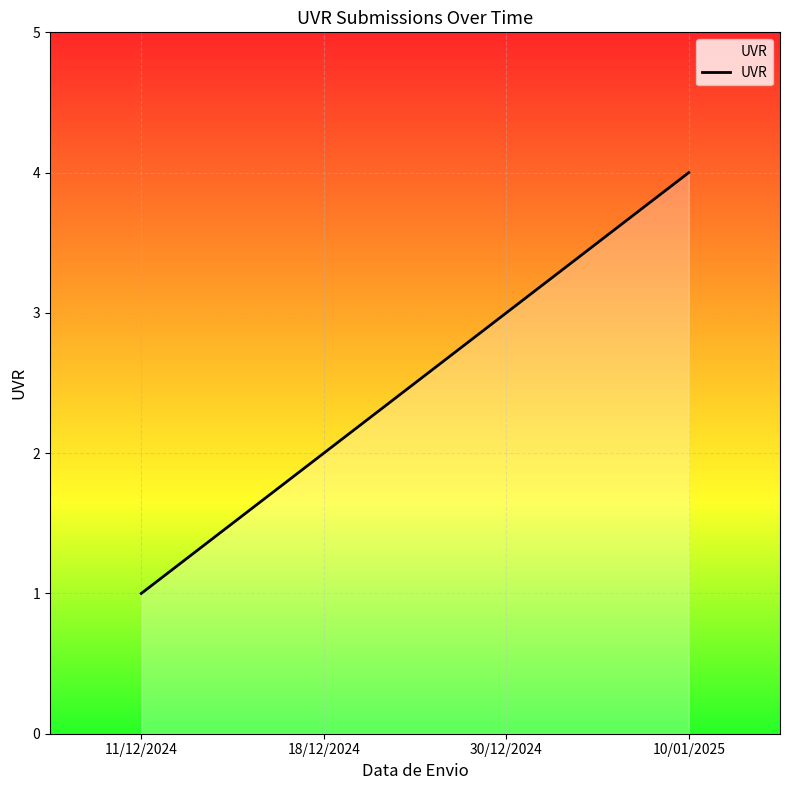

What is the difference between the maximum and minimum values?

3